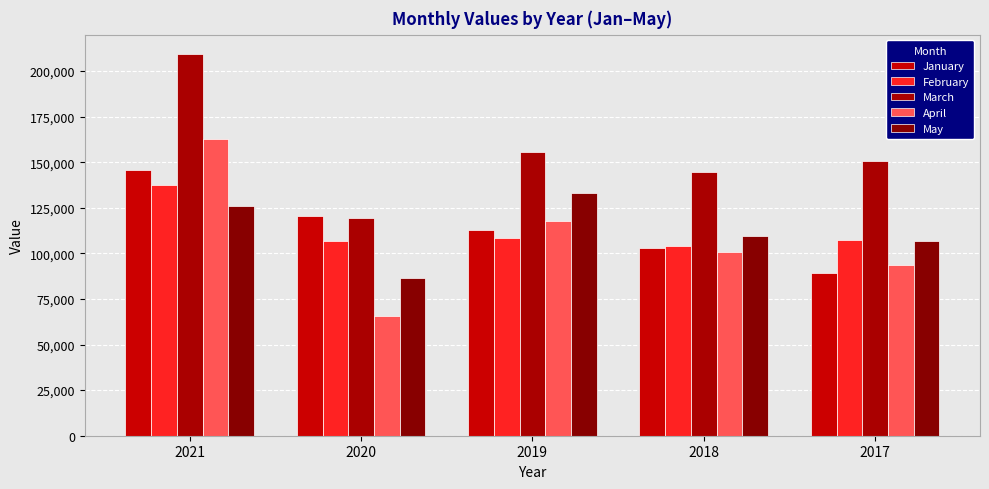

How many data points in February are less than 107315?

2